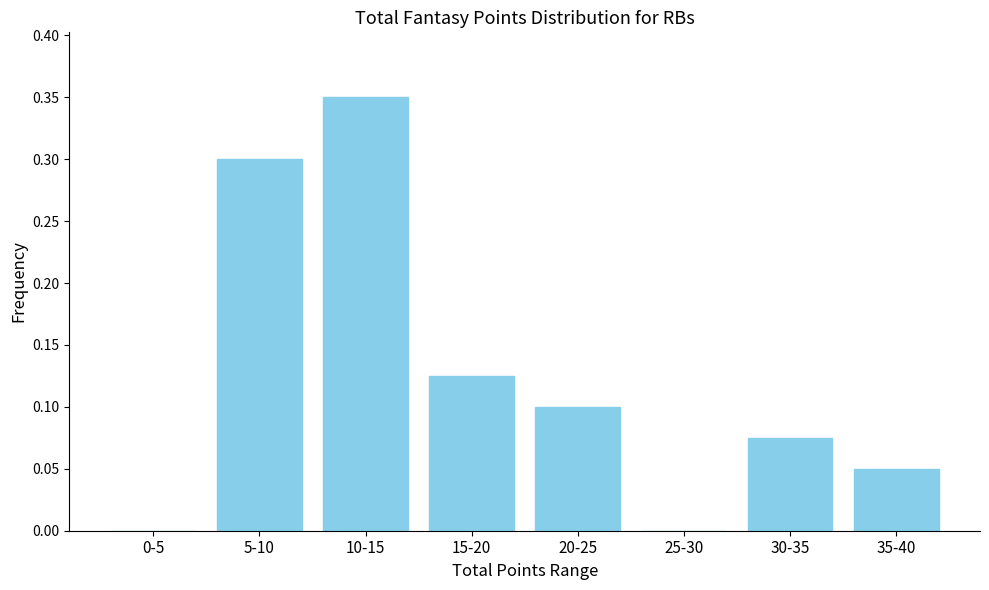

Between 15-20 and 0-5, which is larger?

15-20